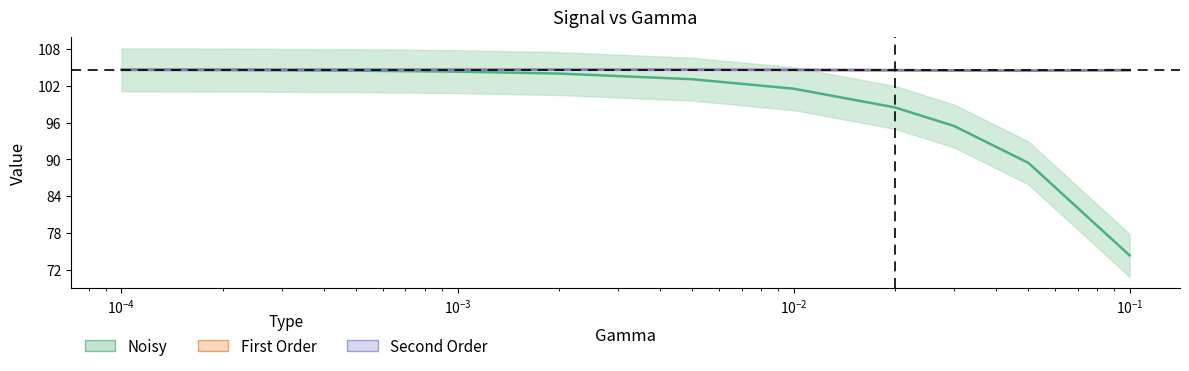

True or false: first_order has a value of 156.6 at $\mathdefault{10^{-6}}$.

False